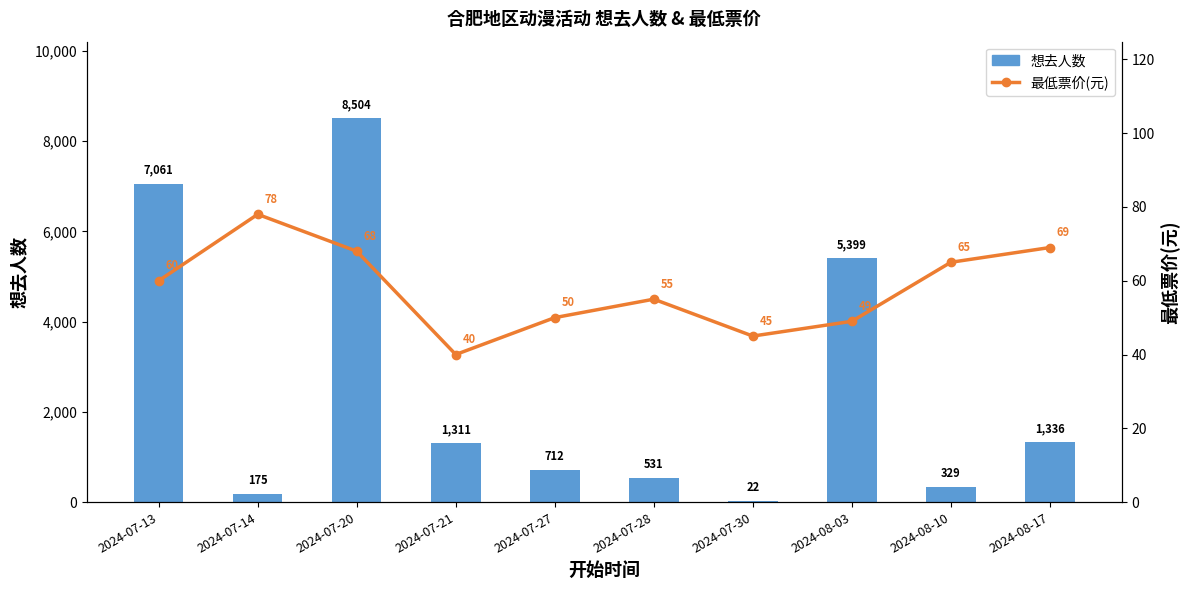

The value of 最低票价(元) at 2024-07-20 is 68. True or false?

True